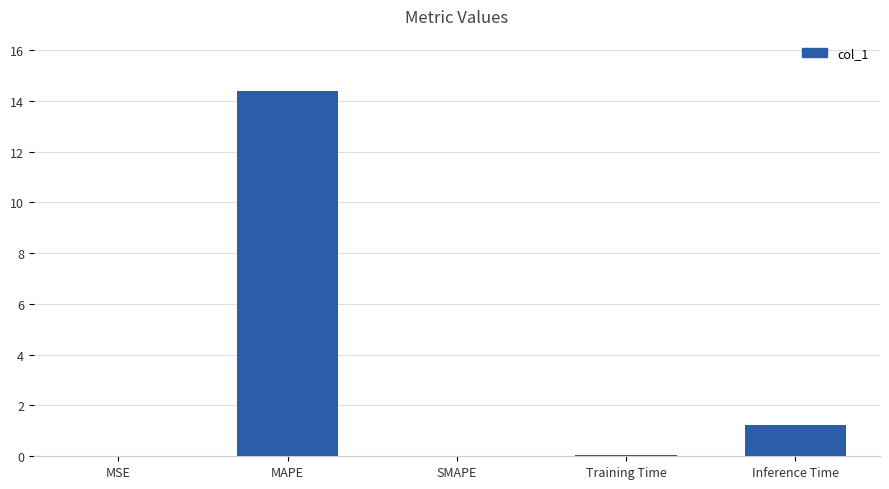

What is the approximate value at Inference Time?

1.2